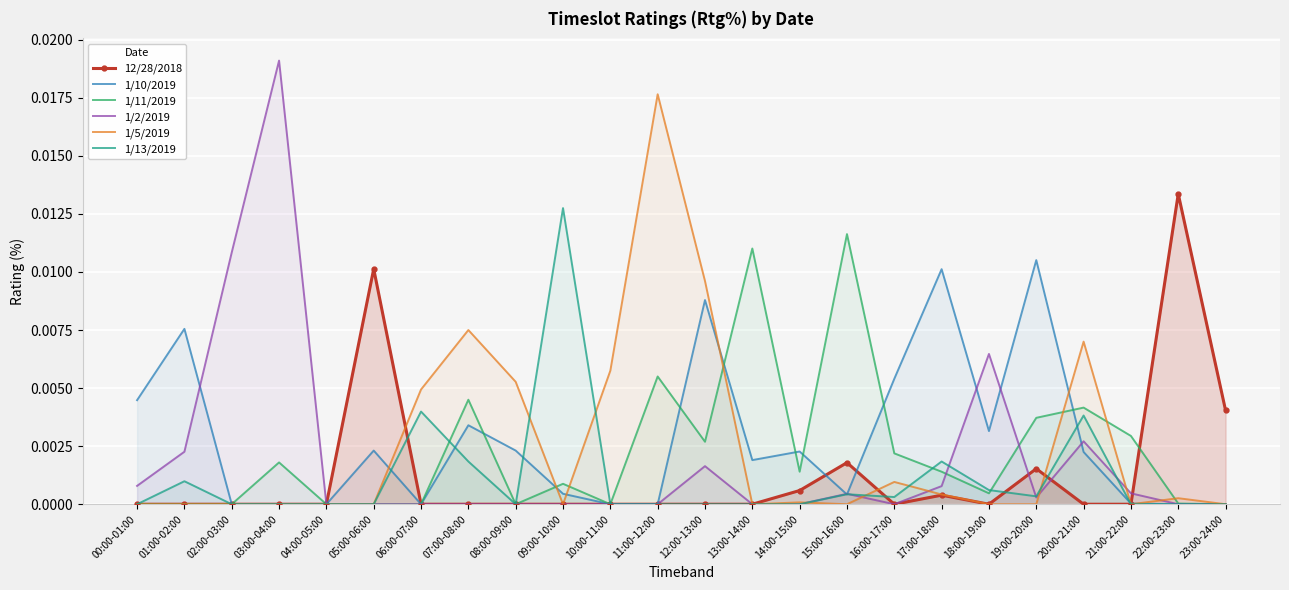

Which category has the lowest value in the 1/2/2019 series?

04:00-05:00